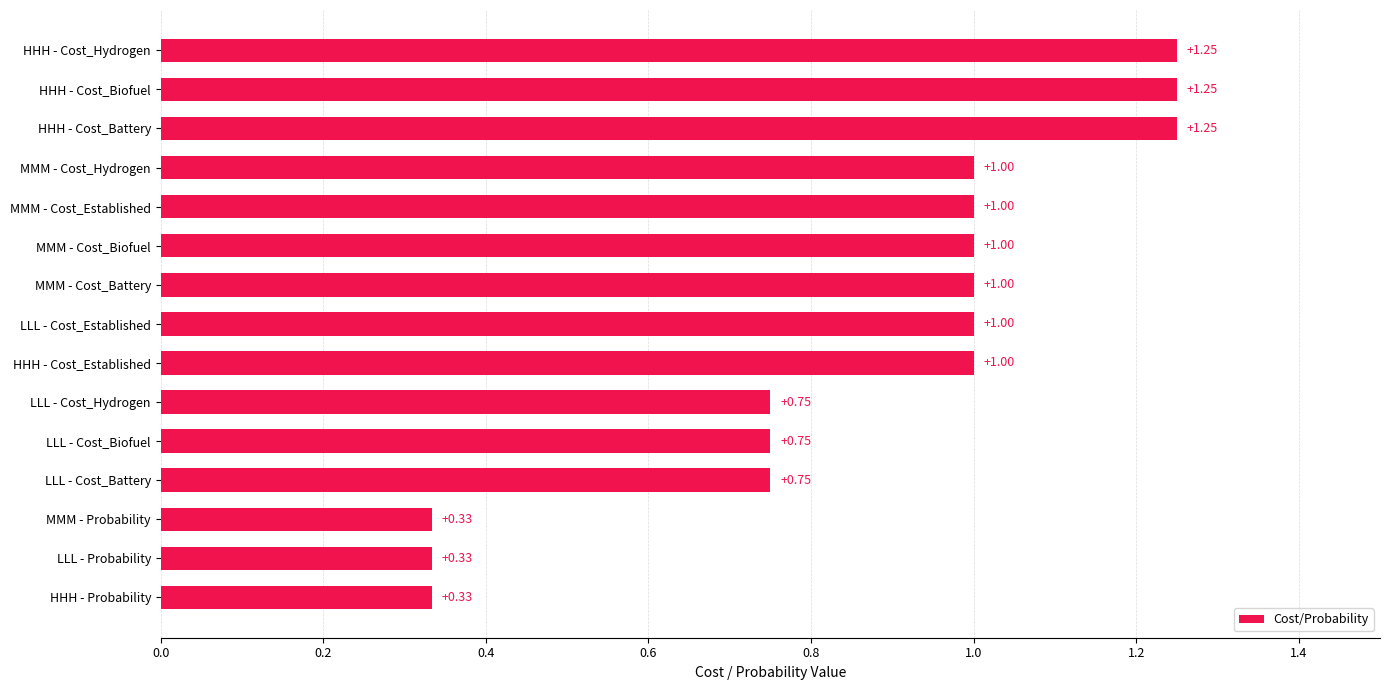

What is the change in value from MMM - Cost_Biofuel to LLL - Probability?

-0.7